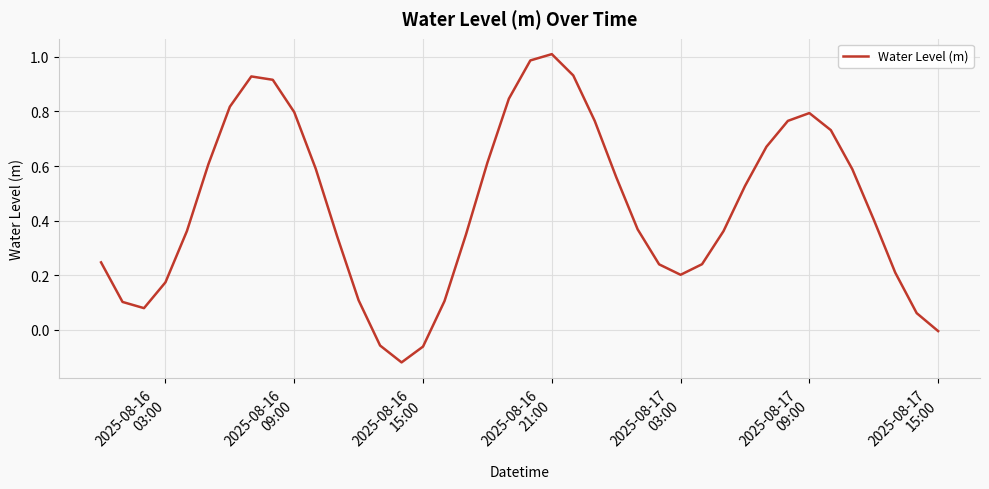

Which category has the highest value across all series?

2025-08-16
21:00